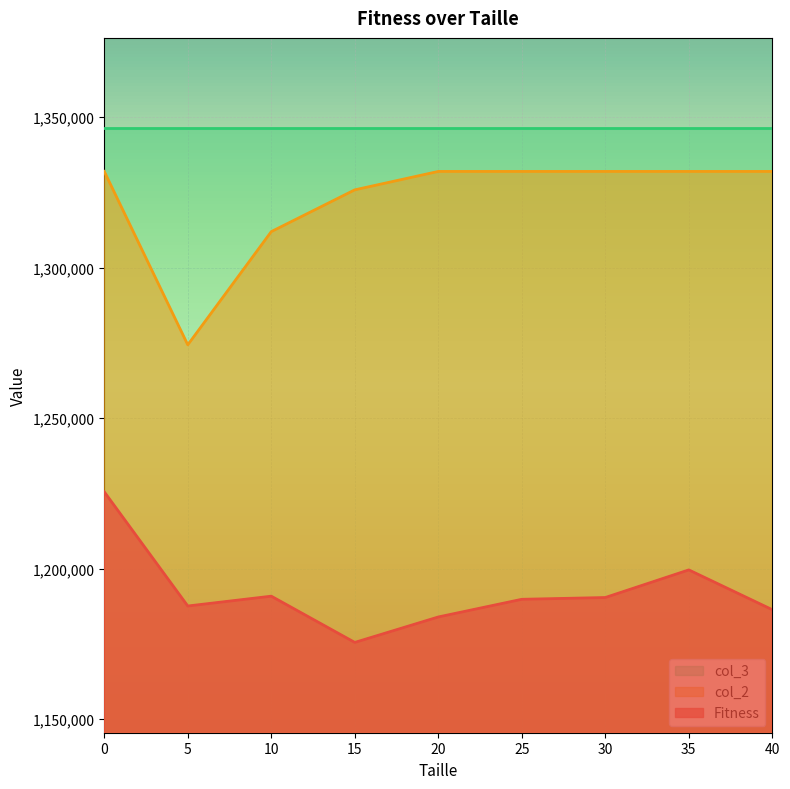

Which series has the largest range (max minus min)?

col_2